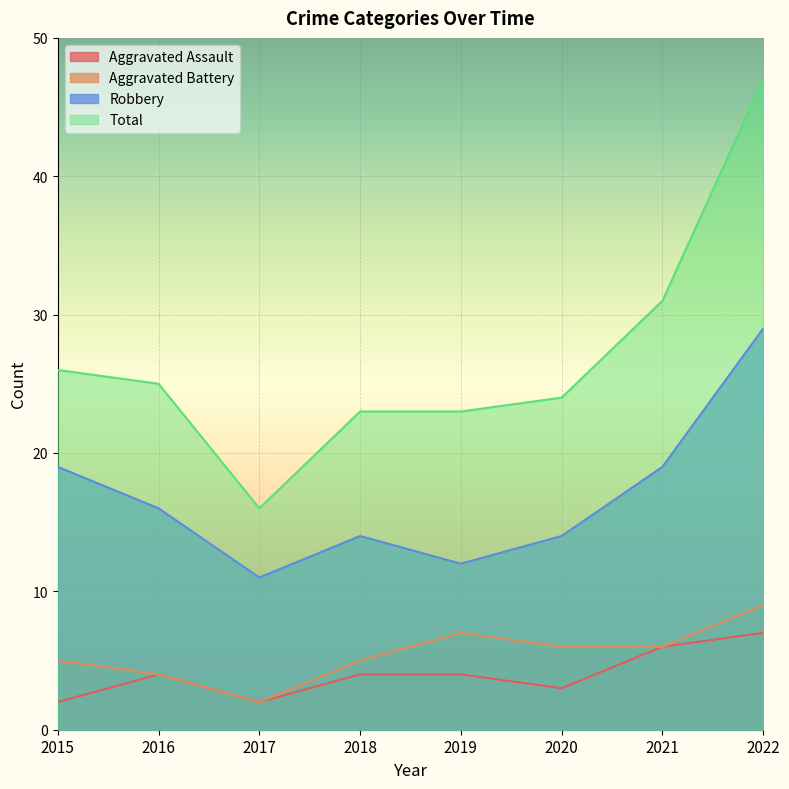

What is the value of the Robbery point at the 3rd from the left?

11